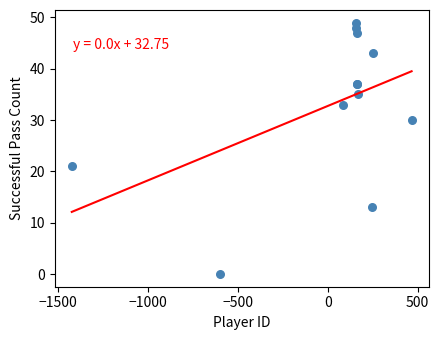

What Y value in the scatter plot is closest to 24?

21